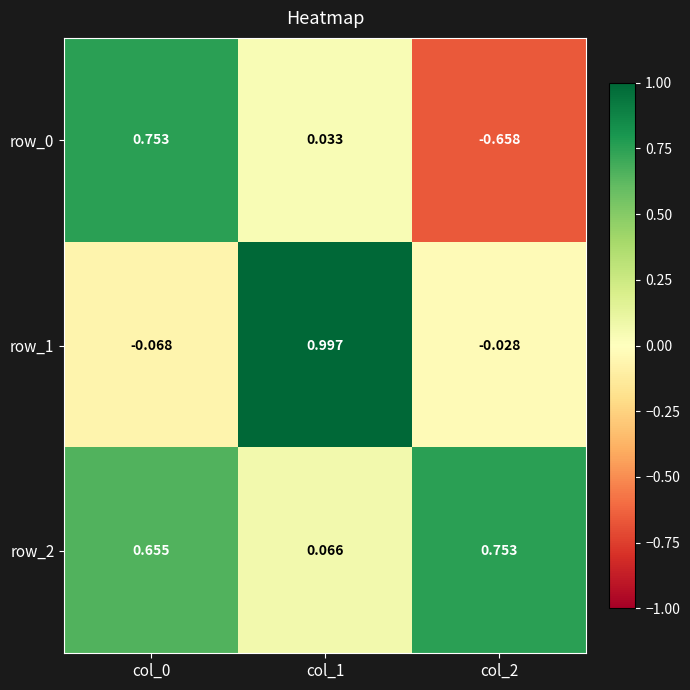

Is the value of row_1 at col_1 greater than the value of row_0 at col_2?

Yes